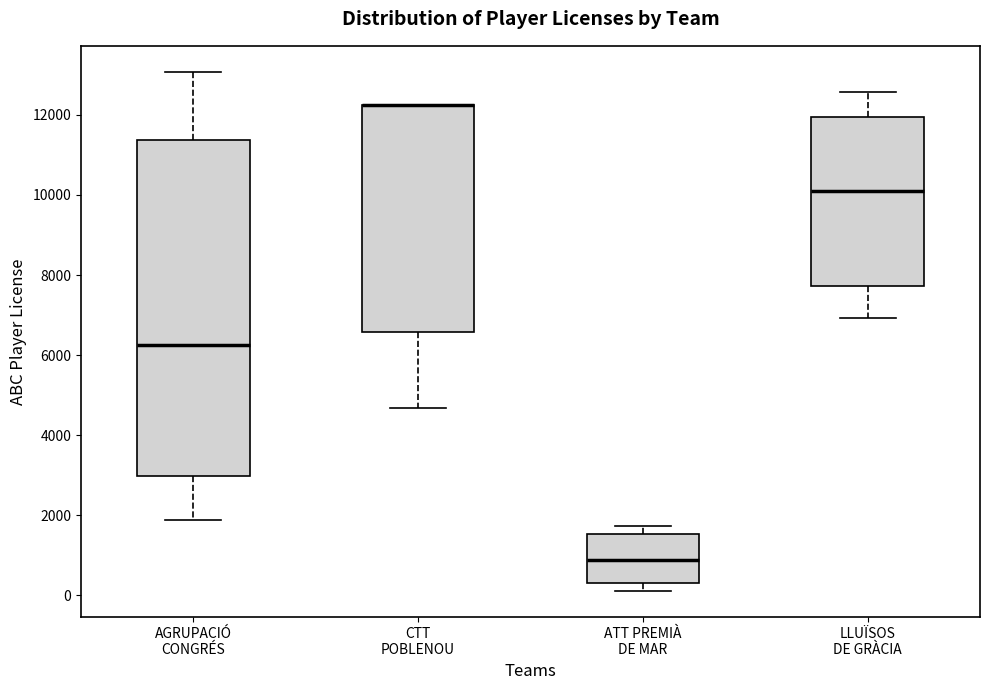

Which box is the tallest, from its lower edge to its upper edge?

AGRUPACIÓ CONGRÉS